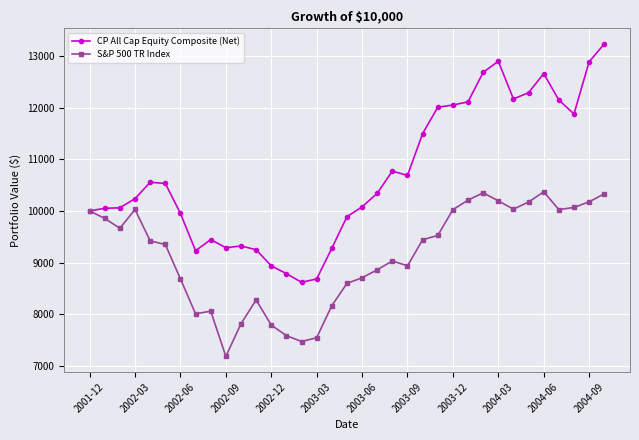

What is the greatest value displayed?

13231.9